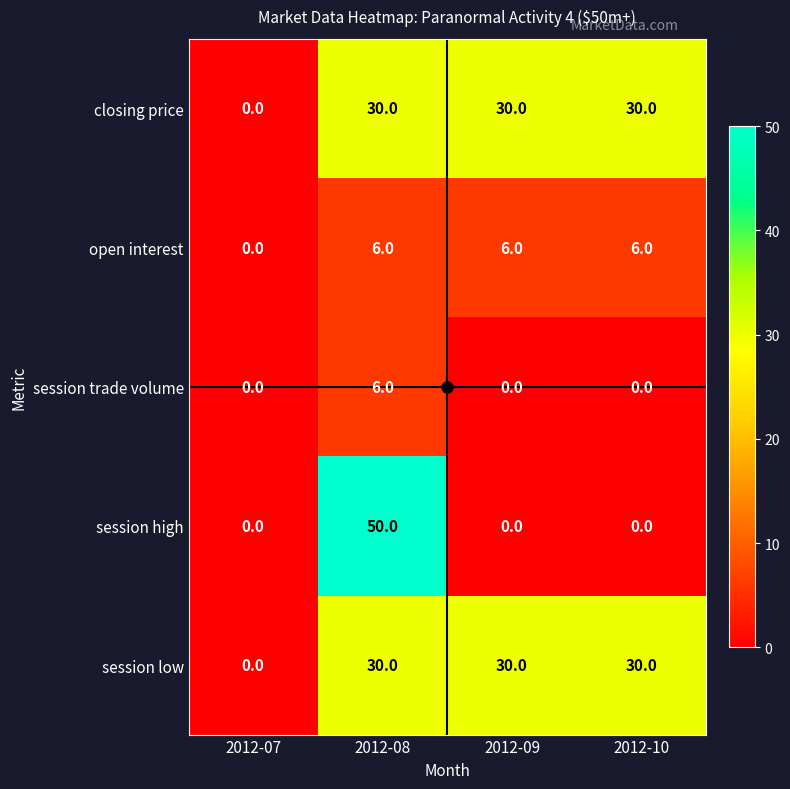

What is the difference between the maximum and minimum values in the closing price series?

30